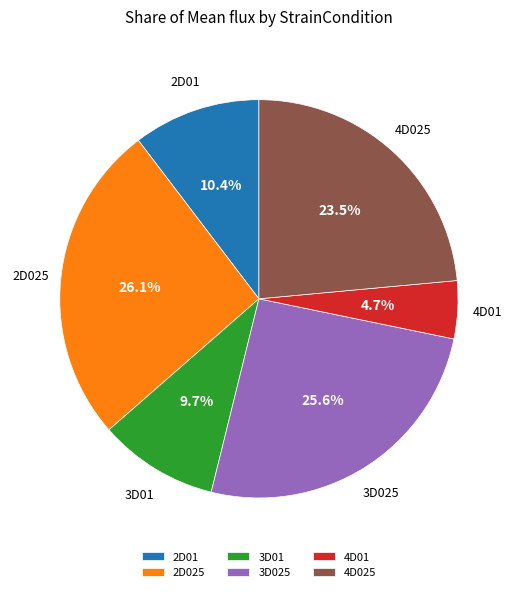

Approximately how many times larger is the value at 3D01 compared to 4D01?

2.1